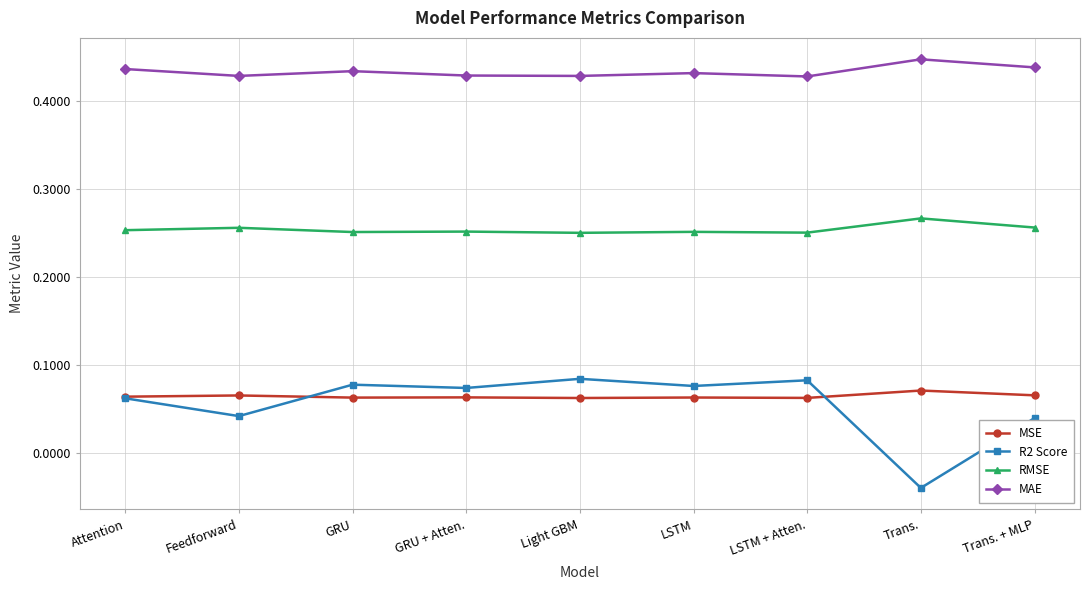

True or false: MAE and MSE cross at least once.

False